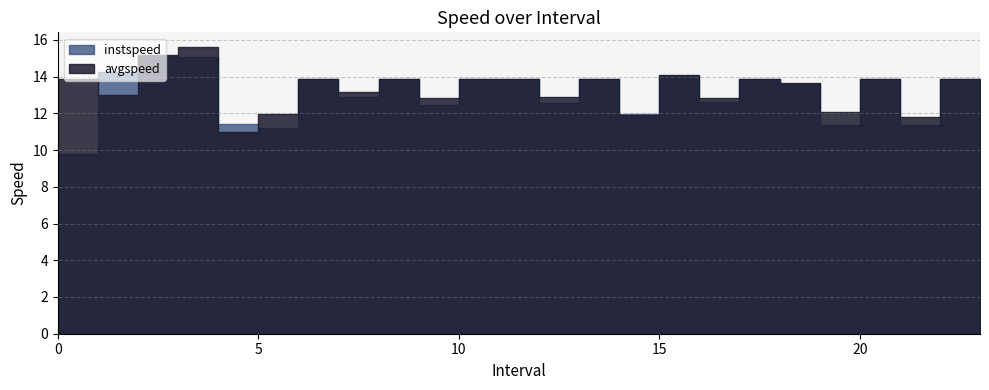

Rank the series by their maximum value, from lowest to highest.

instspeed, avgspeed